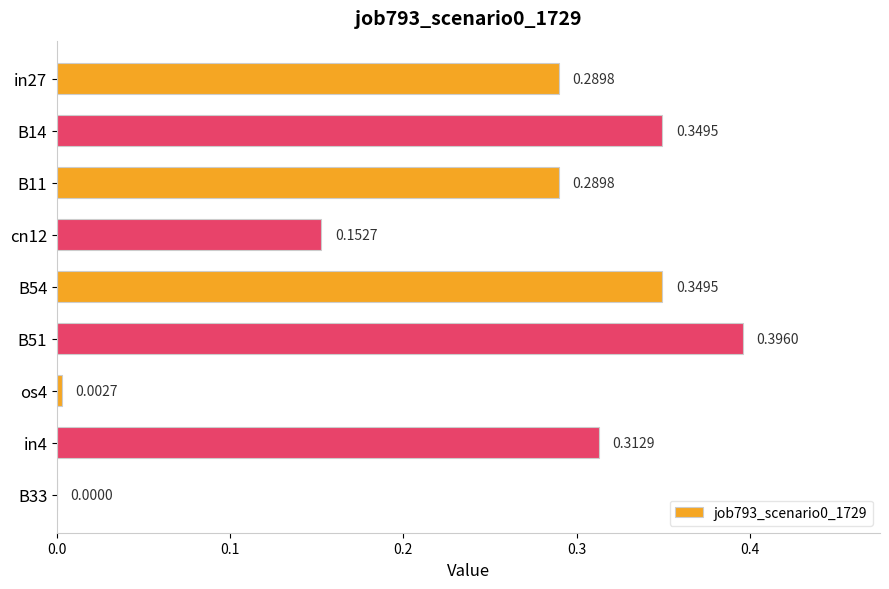

Are the bars horizontal?

Yes